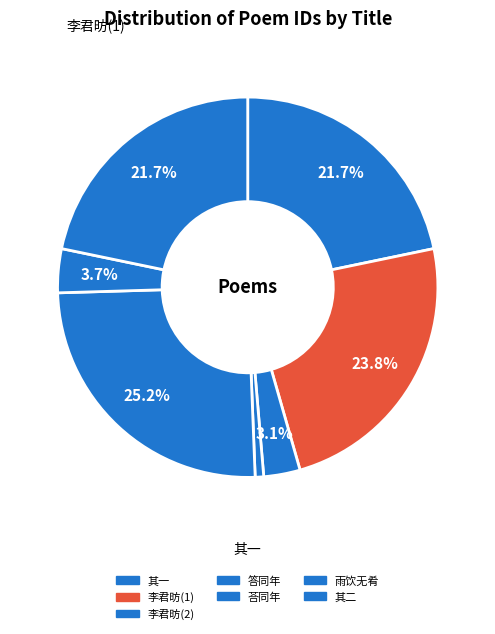

Count the number of slices in the pie.

7